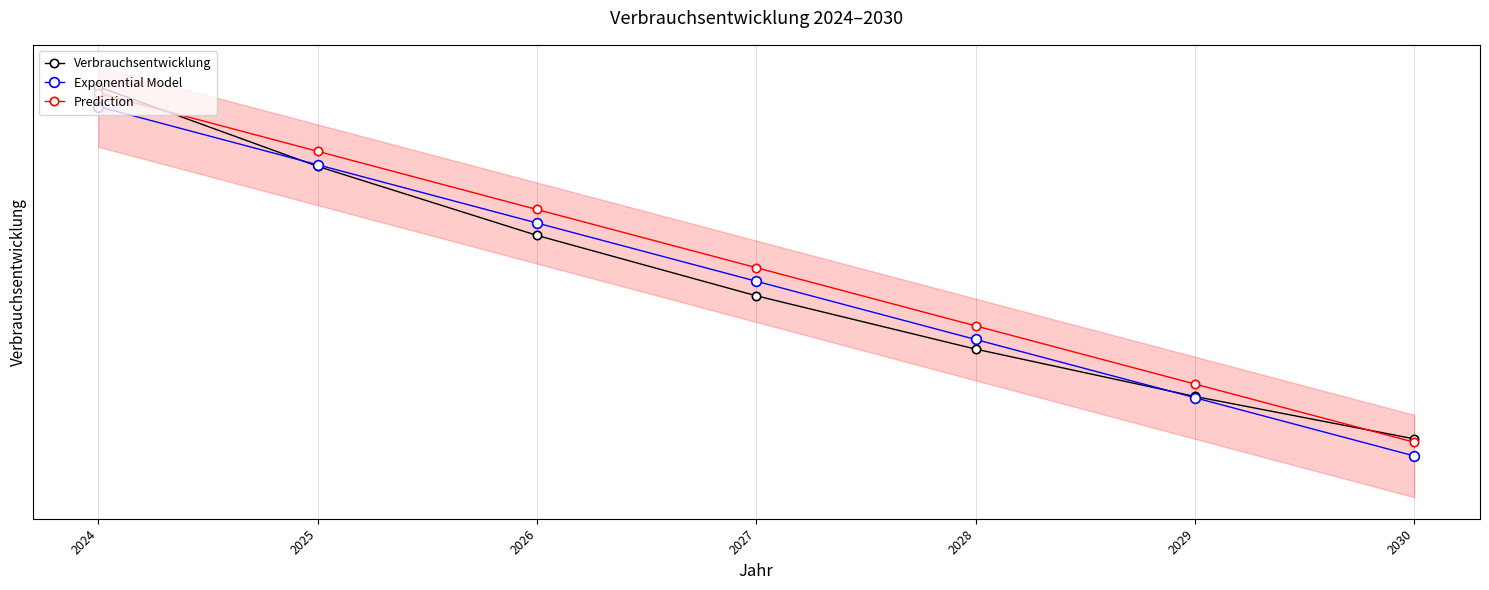

What is the total value across all series at 2026?

3.2